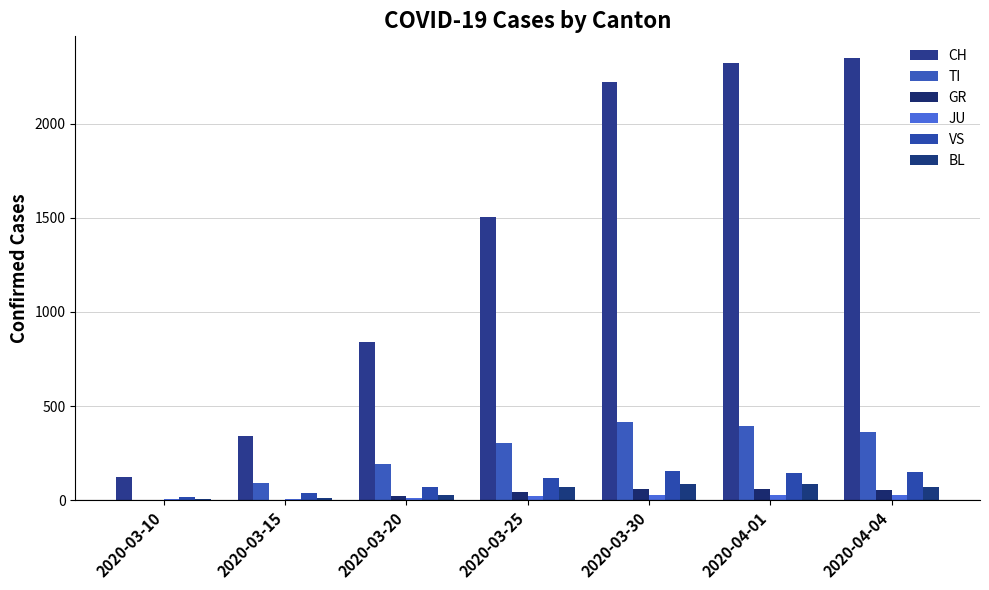

Are the bars horizontal?

No